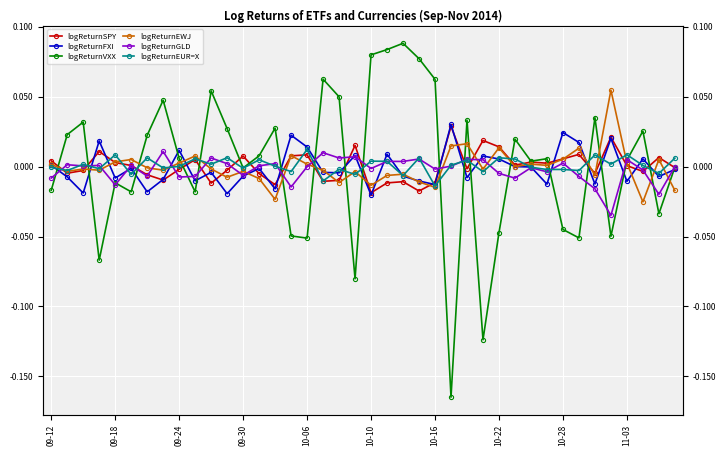

Reading left to right, what are all the values shown in this chart?

logReturnSPY: 0.0	-0.0	-0.0	0.0	0.0	0.0	-0.0	-0.0	-0.0	0.0	-0.0	-0.0	0.0	-0.0	-0.0	0.0	0.0	-0.0	-0.0	0.0	-0.0	-0.0	-0.0	-0.0	-0.0	0.0	-0.0	0.0	0.0	0.0	0.0	0.0	0.0	0.0	-0.0	0.0	0.0	-0.0	0.0	-0.0
logReturnFXI: 0.0	-0.0	-0.0	0.0	-0.0	-0.0	-0.0	-0.0	0.0	-0.0	-0.0	-0.0	-0.0	-0.0	-0.0	0.0	0.0	-0.0	-0.0	0.0	-0.0	0.0	-0.0	-0.0	-0.0	0.0	-0.0	0.0	0.0	0.0	-0.0	-0.0	0.0	0.0	-0.0	0.0	-0.0	0.0	-0.0	-0.0
logReturnVXX: -0.0	0.0	0.0	-0.1	-0.0	-0.0	0.0	0.0	0.0	-0.0	0.1	0.0	-0.0	0.0	0.0	-0.0	-0.1	0.1	0.0	-0.1	0.1	0.1	0.1	0.1	0.1	-0.2	0.0	-0.1	-0.0	0.0	0.0	0.0	-0.0	-0.1	0.0	-0.0	0.0	0.0	-0.0	-0.0
logReturnEWJ: 0.0	-0.0	-0.0	-0.0	0.0	0.0	-0.0	-0.0	0.0	0.0	-0.0	-0.0	-0.0	-0.0	-0.0	0.0	0.0	-0.0	-0.0	-0.0	-0.0	-0.0	-0.0	-0.0	-0.0	0.0	0.0	-0.0	0.0	0.0	0.0	0.0	0.0	0.0	-0.0	0.1	0.0	-0.0	0.0	-0.0
logReturnGLD: -0.0	0.0	0.0	0.0	-0.0	0.0	-0.0	0.0	-0.0	-0.0	0.0	0.0	-0.0	0.0	0.0	-0.0	-0.0	0.0	0.0	0.0	-0.0	0.0	0.0	0.0	-0.0	0.0	0.0	0.0	-0.0	-0.0	-0.0	-0.0	0.0	-0.0	-0.0	-0.0	0.0	-0.0	-0.0	0.0
logReturnEUR=X: -0.0	-0.0	0.0	-0.0	0.0	-0.0	0.0	-0.0	0.0	0.0	0.0	0.0	-0.0	0.0	0.0	-0.0	0.0	-0.0	-0.0	-0.0	0.0	0.0	-0.0	0.0	-0.0	0.0	0.0	-0.0	0.0	0.0	-0.0	-0.0	-0.0	-0.0	0.0	0.0	0.0	0.0	-0.0	0.0